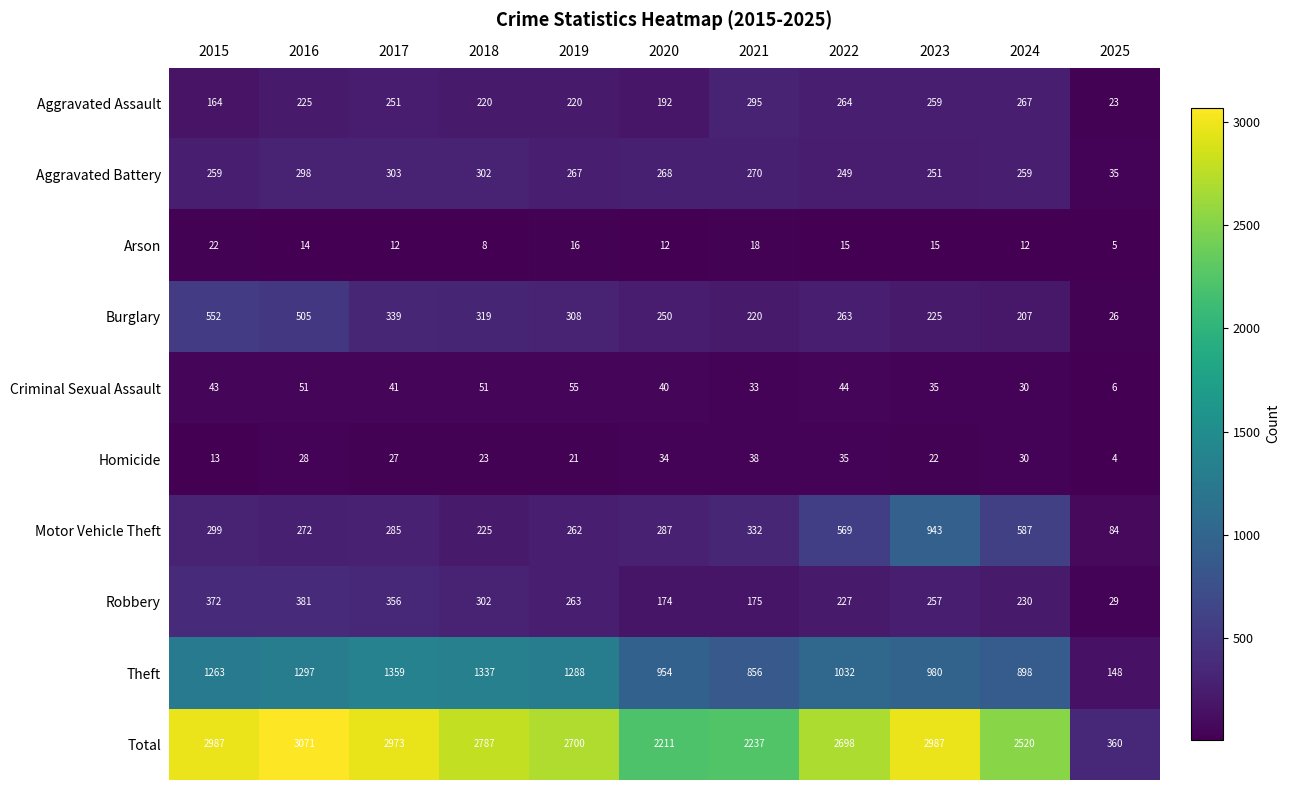

What is the maximum value shown in the chart?

3071